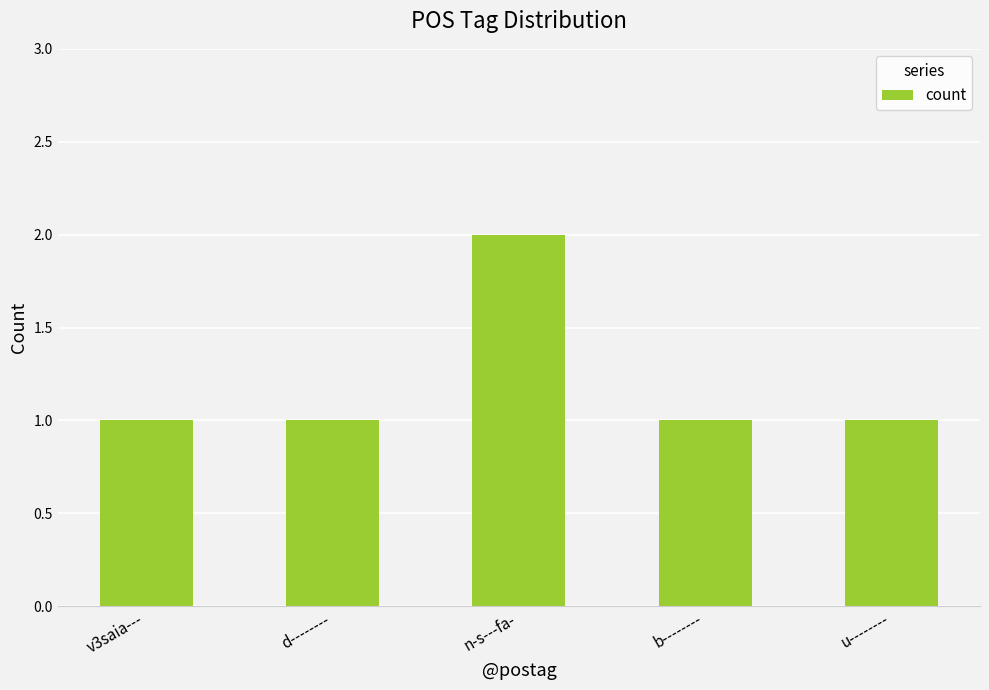

What is the label of the 4th bar from the right?

d--------